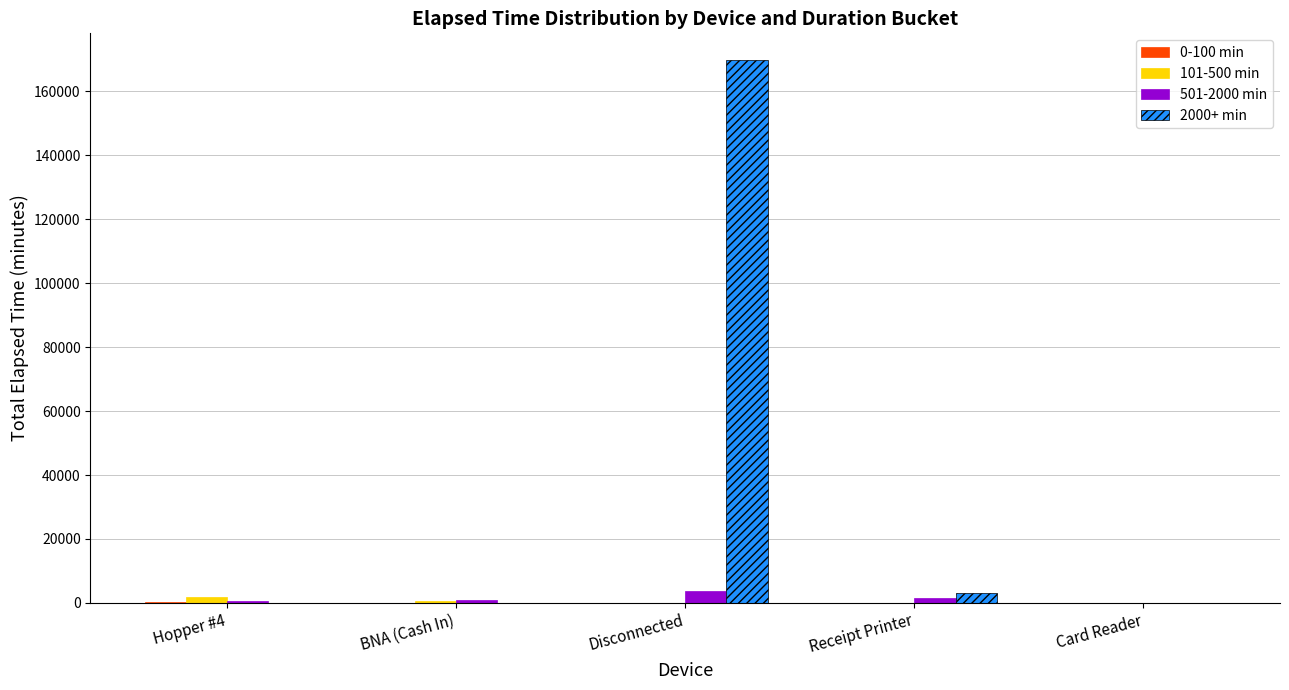

Are the bars horizontal?

No